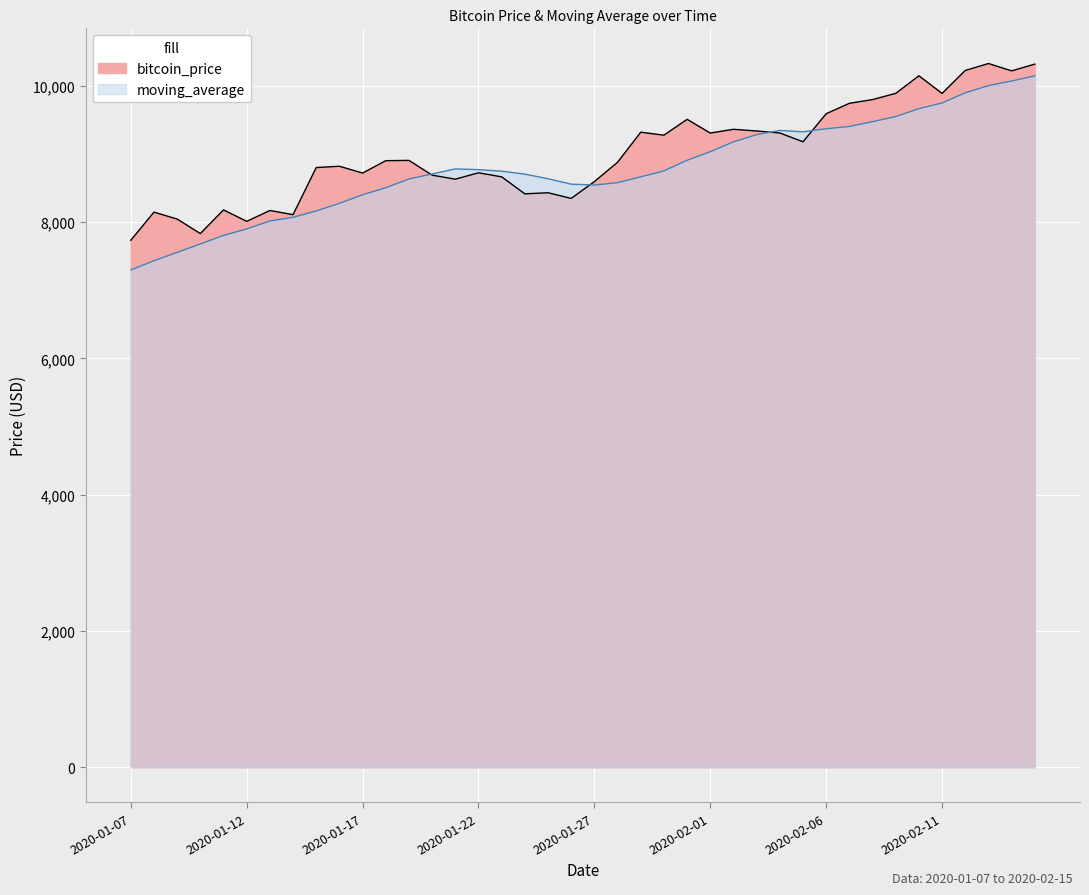

In bitcoin_price, how many points are lower than both neighbors (excluding endpoints)?

12